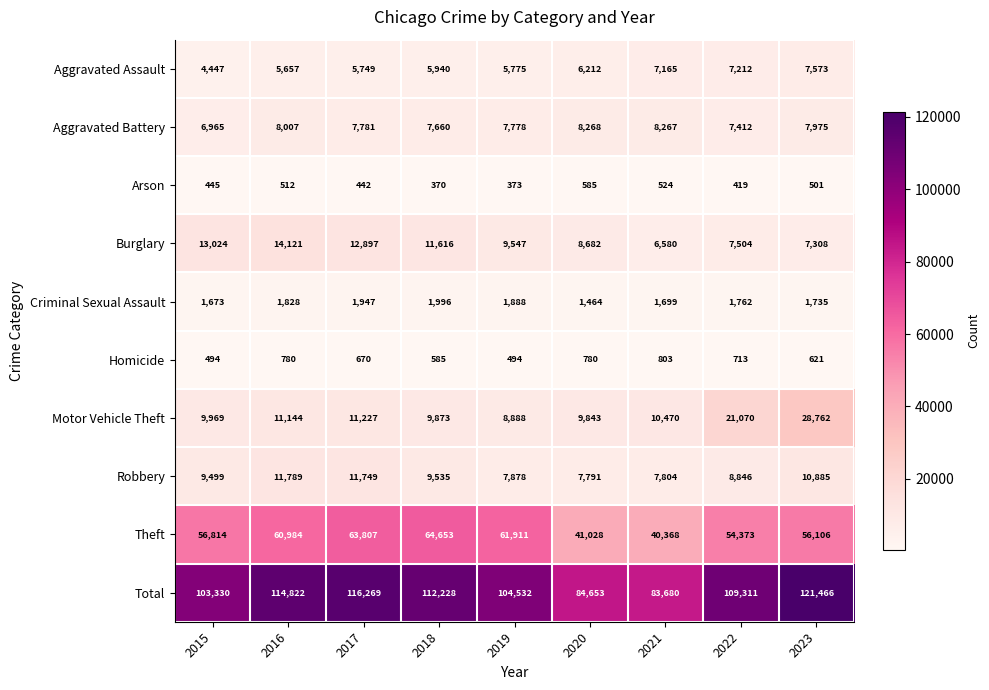

At which label is Criminal Sexual Assault closest to 1730?

2023